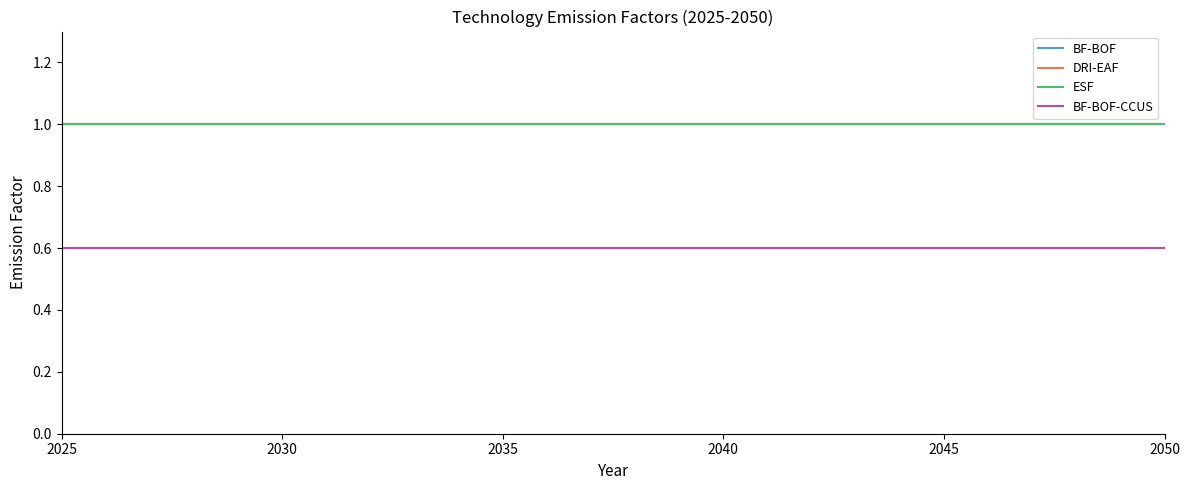

What is the value of the DRI-EAF point at the 6th from the left?

1.0